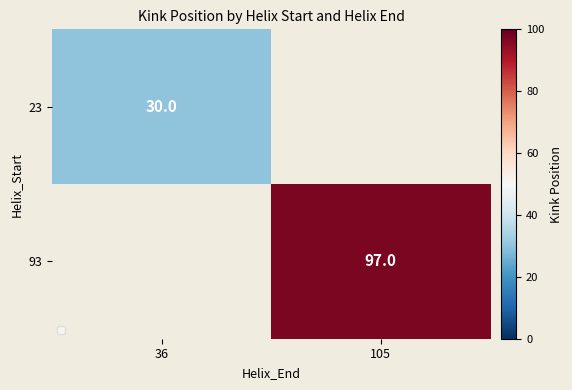

True or false: 93 has a value of 20 at 105.

False